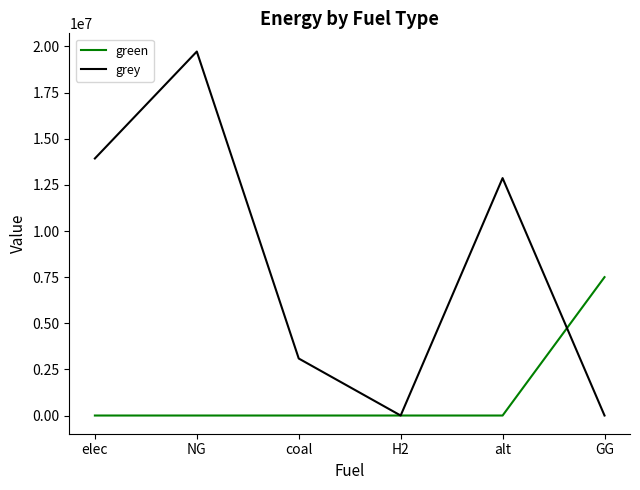

The grey series shows 3090066.1 at coal. True or false?

True